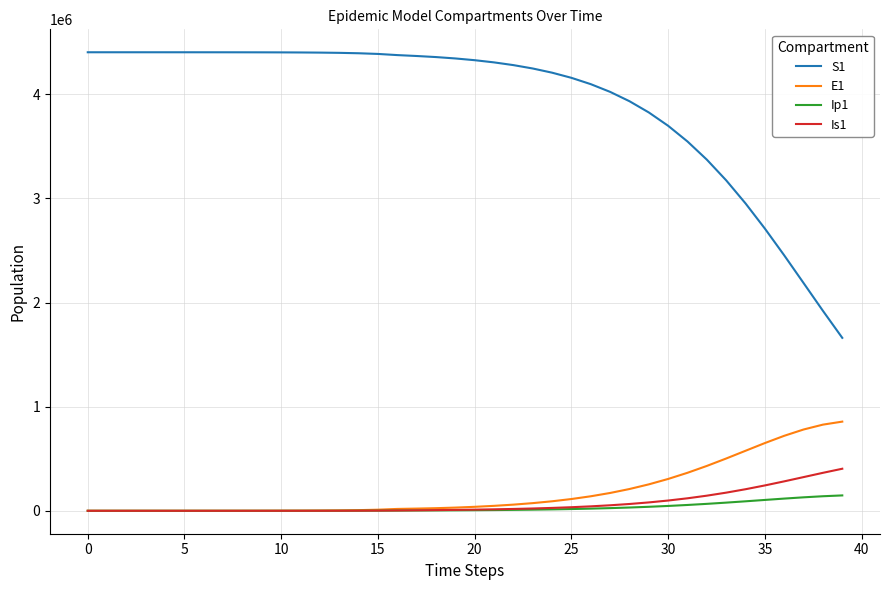

True or false: S1 and E1 cross at least once.

False